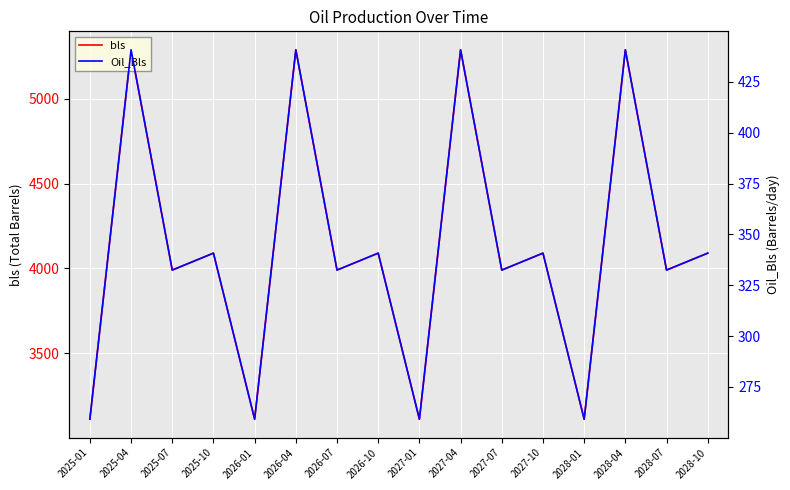

At how many categories does at least one series exceed 3789?

12